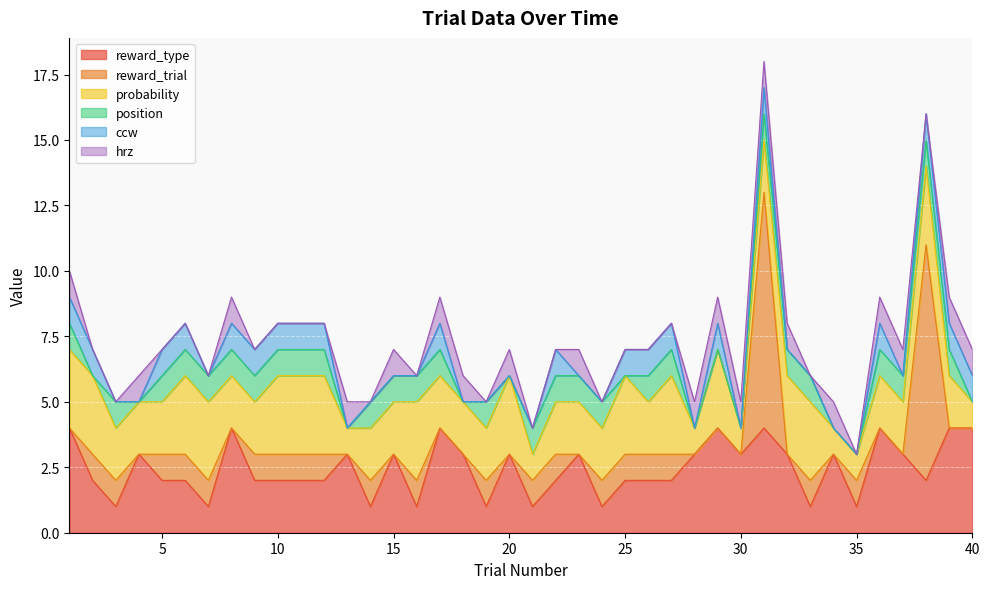

Is the value of reward_type at 34 greater than the value of probability at 4?

Yes